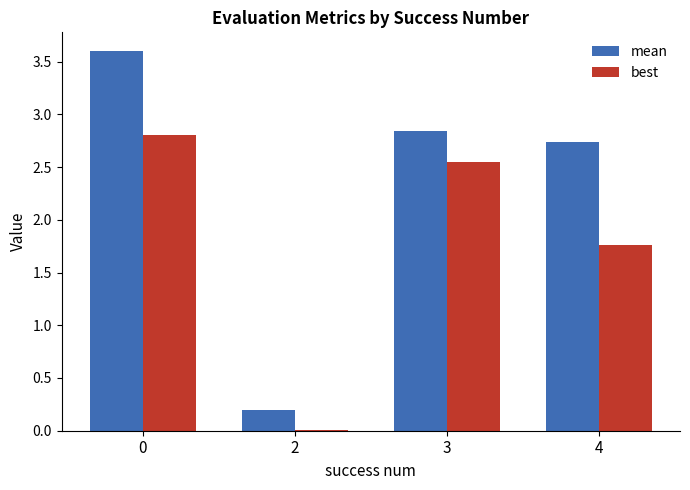

True or false: best has a value of 1.1 at 4.

False